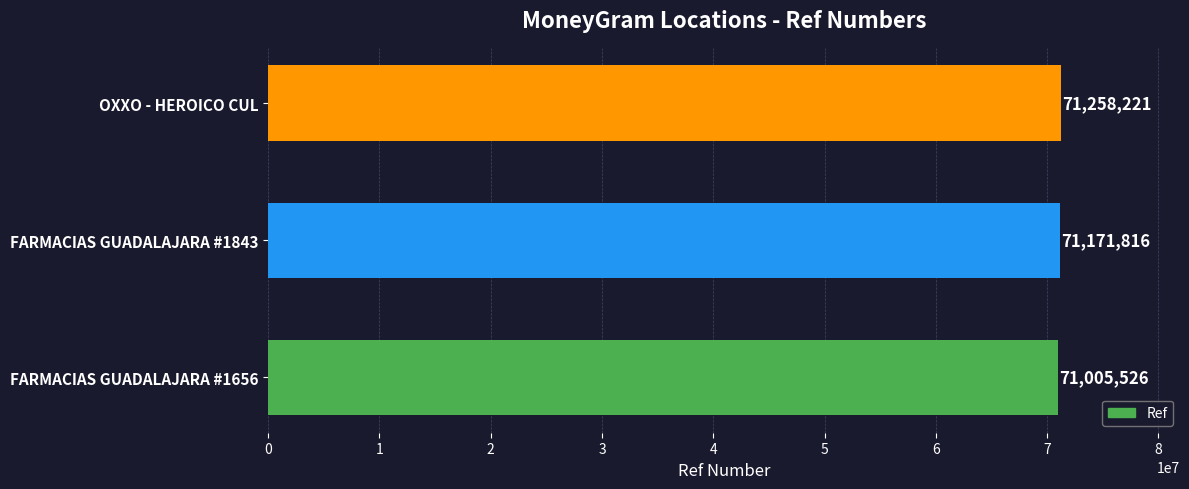

At which category does the chart reach its peak across all series?

OXXO - HEROICO CUL